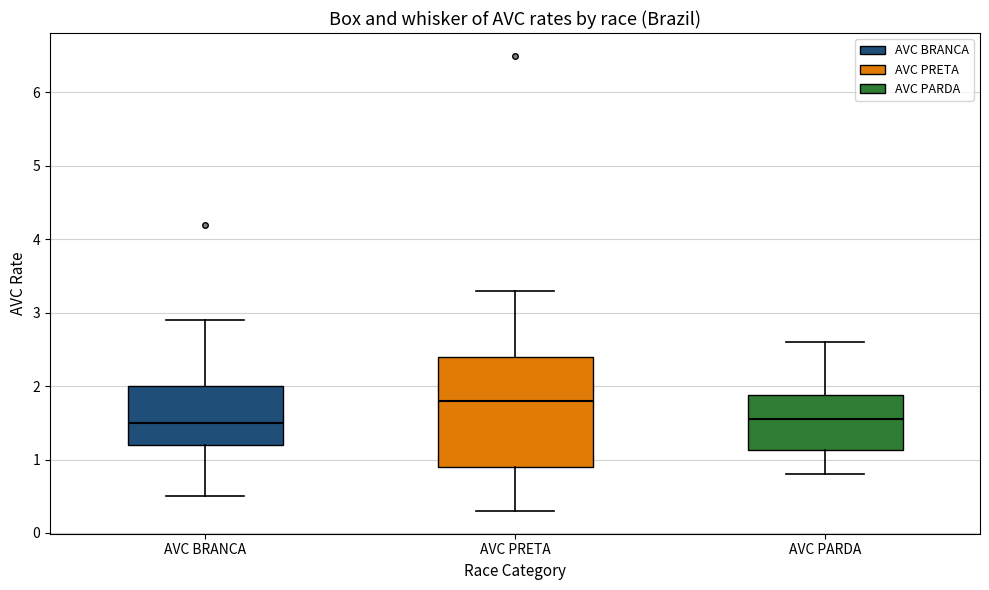

Reading left to right, read every box against the y-axis: the position of its median line, the range the box covers, and the ends of its whiskers. The values are not printed on the chart, so give them approximately, as read against the axis.

AVC BRANCA: median 1.5, box 1.2 to 2.0, whiskers 0.5 to 2.9
AVC PRETA: median 1.8, box 0.9 to 2.4, whiskers 0.3 to 3.3
AVC PARDA: median 1.6, box 1.1 to 1.9, whiskers 0.8 to 2.6